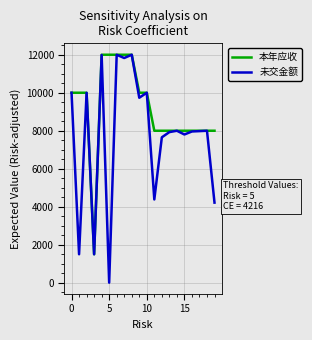

Rank the series by their average value, from lowest to highest.

未交金额, 本年应收